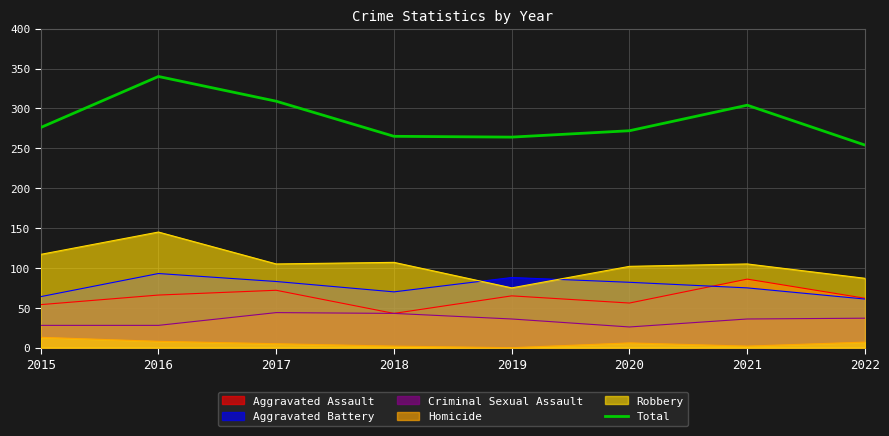

How many data points does each series have?

8